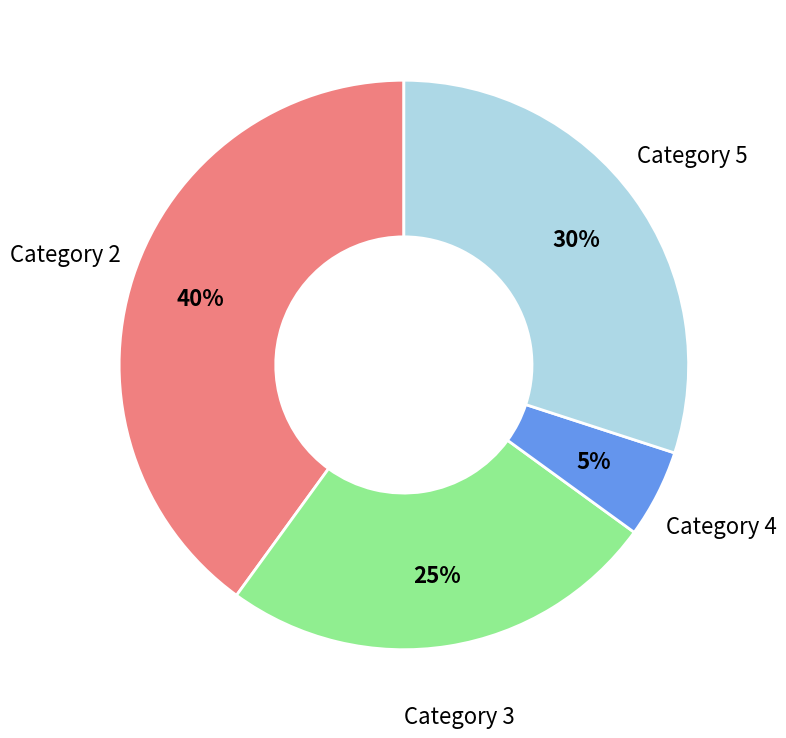

To the nearest percent, what is the average slice percentage?

25%